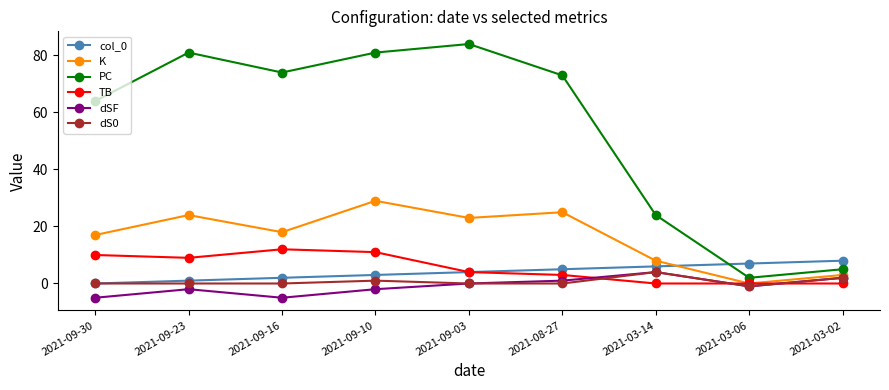

How many col_0 values are between 2 and 6?

5